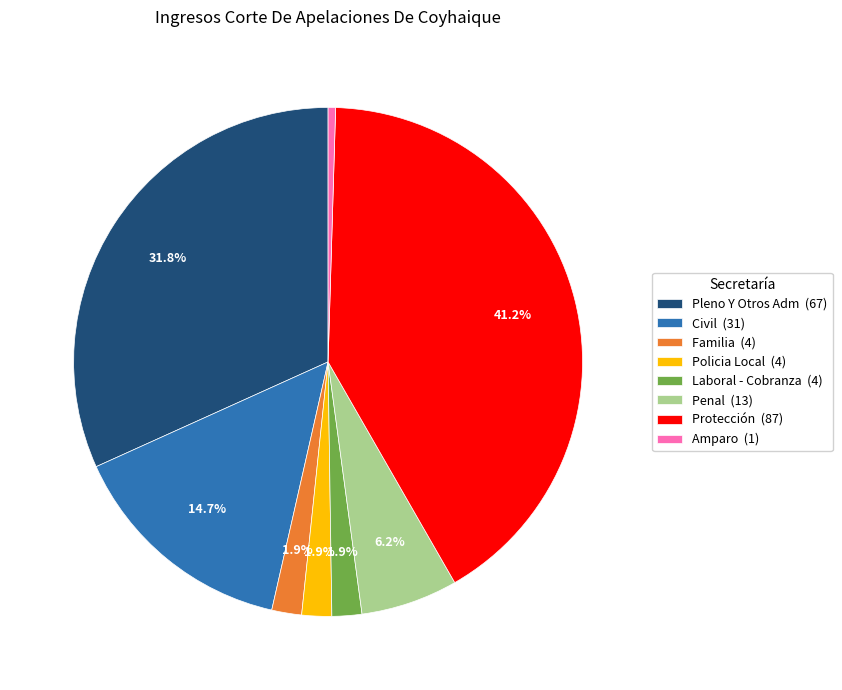

How many slices are in this pie chart?

8